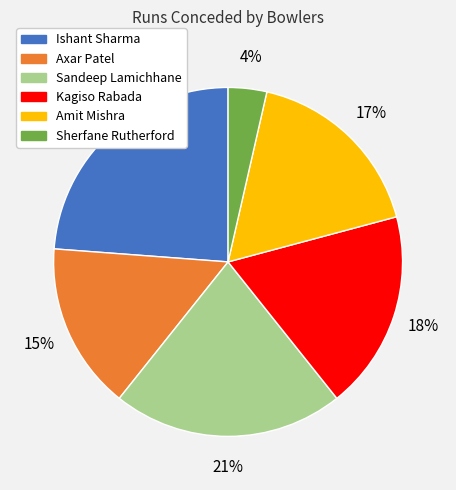

Is there any slice that represents more than half of the pie?

No